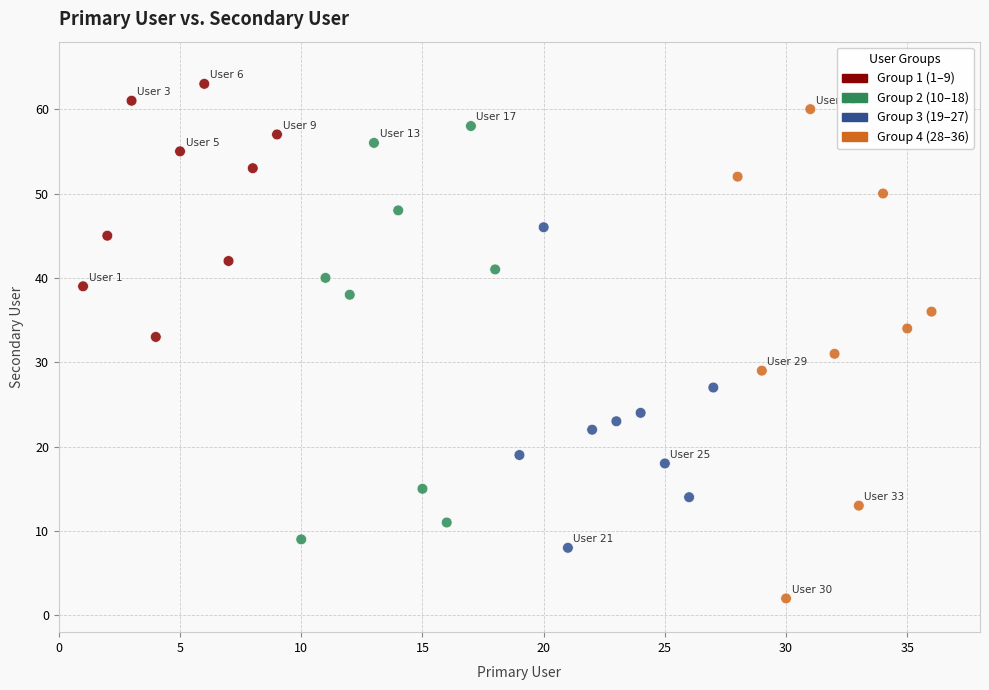

What is the range of Y values (max minus min)?

61